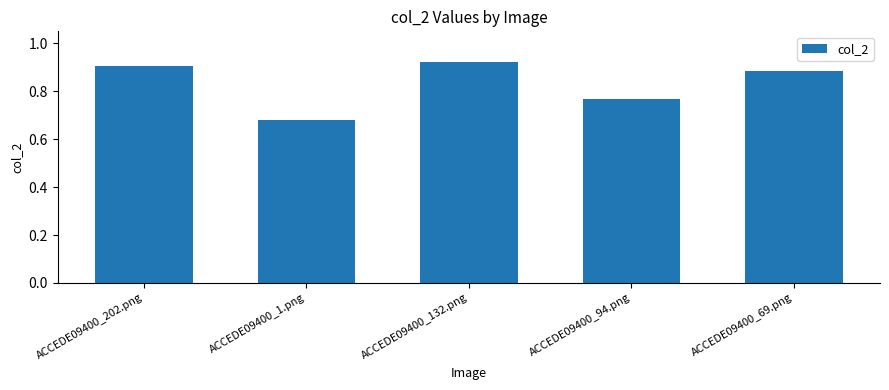

Count the values in the range 0 to 1.

5